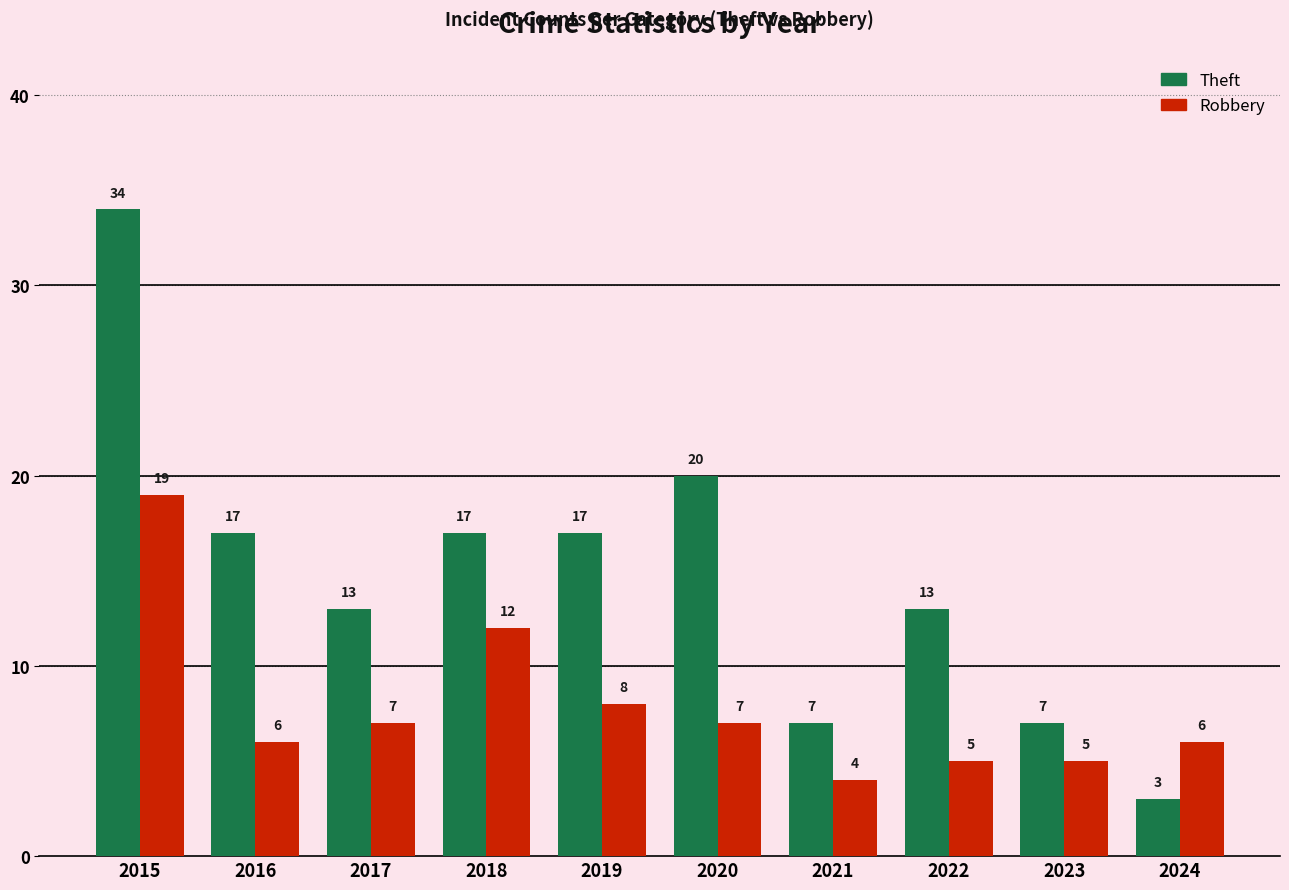

At how many categories does at least one series exceed 21?

1